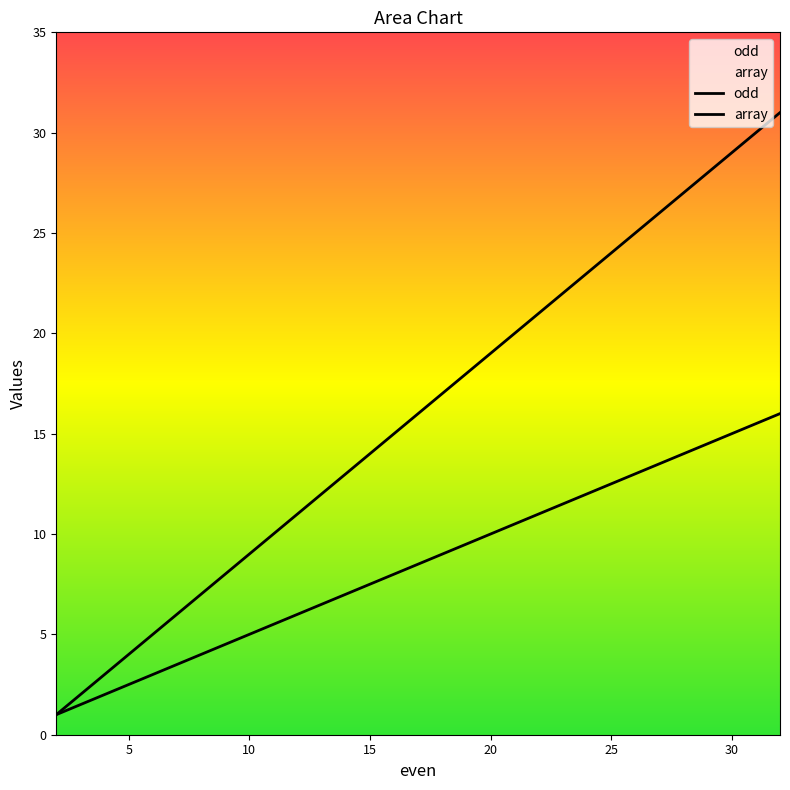

The array series shows 13 at 26. True or false?

True